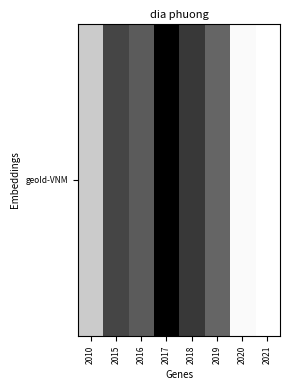

Reading left to right, list all the values displayed in this chart.

5865	8289	7885	9541	8512	7710	5010	4906